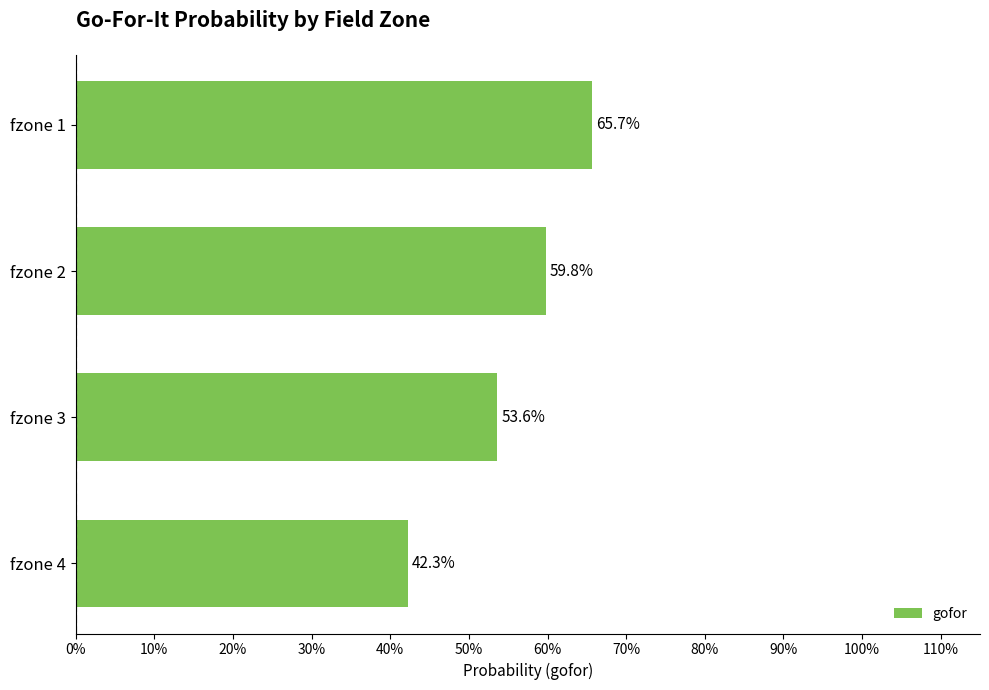

What is the maximum value shown in the chart?

0.7